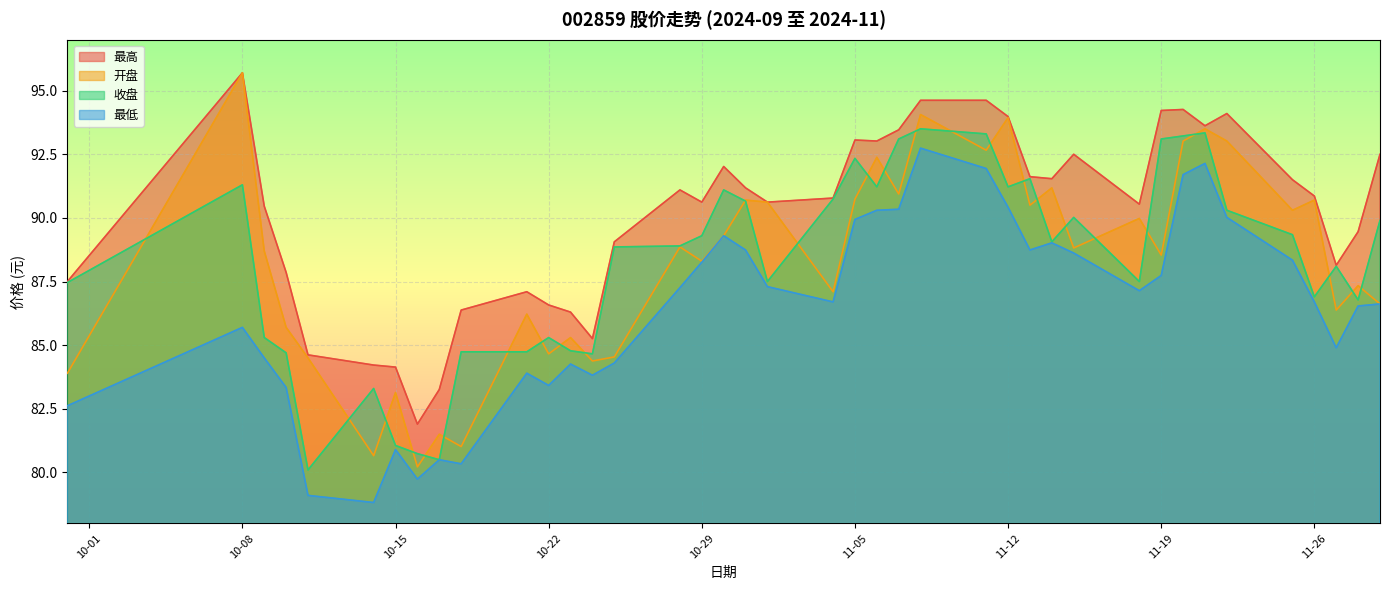

True or false: 最高 and 开盘 intersect in this chart.

False